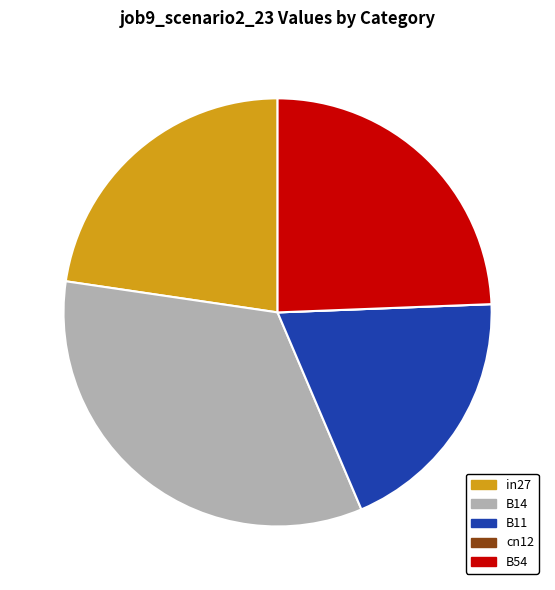

How much of the chart is everything except B14?

66.3%